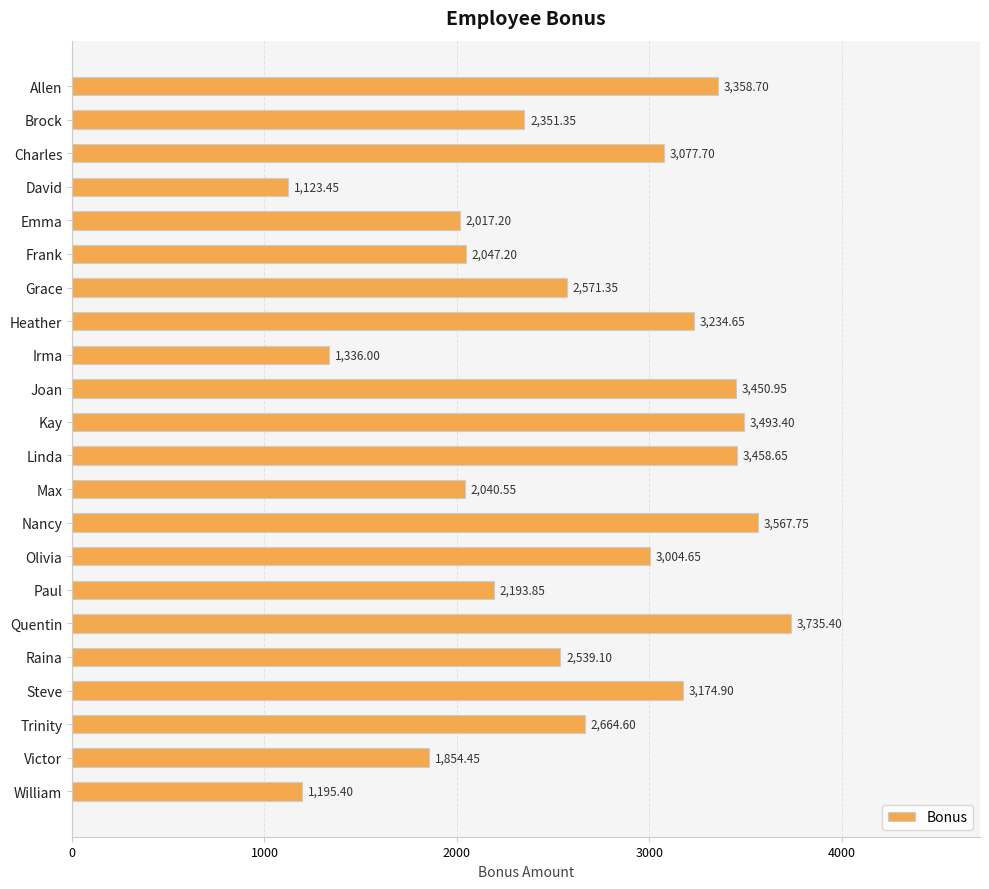

What is the label of the 15th bar from the top?

Olivia